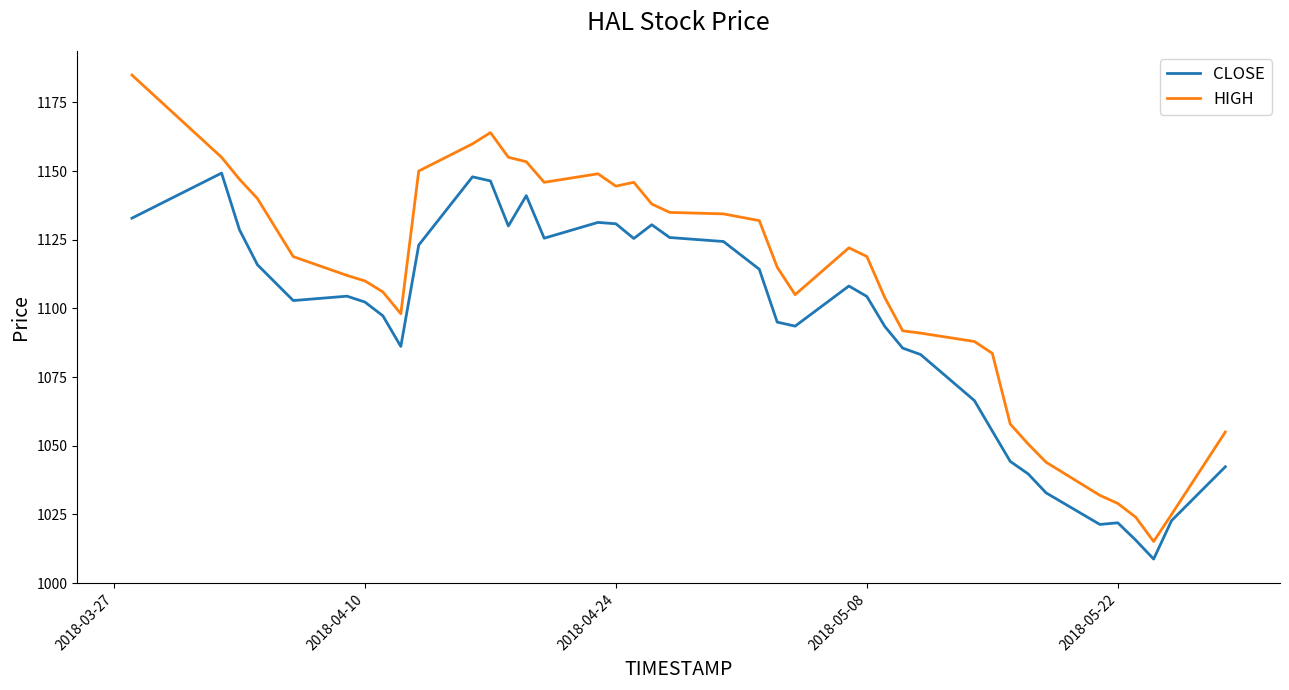

What is the minimum value for CLOSE?

1008.8